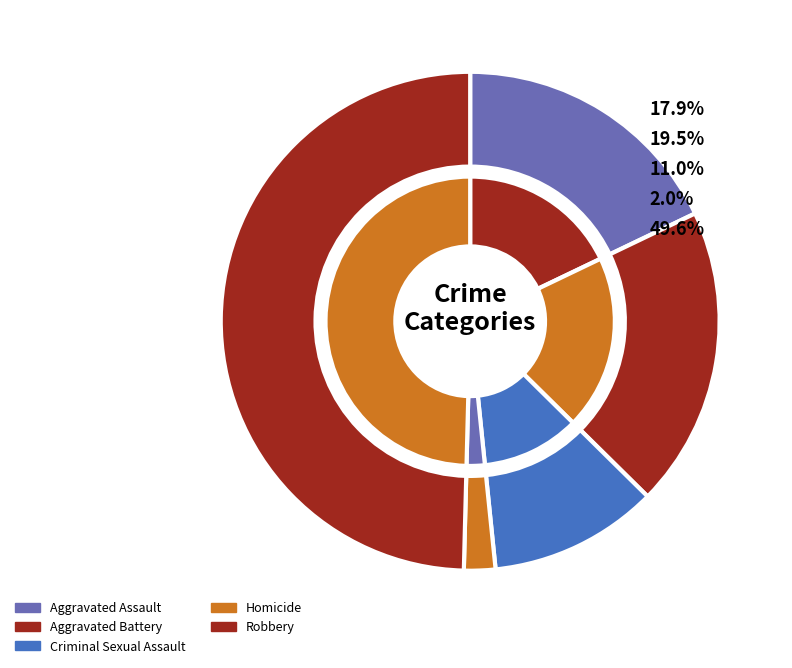

What percentage is the Aggravated Battery slice, to the nearest percent?

20%